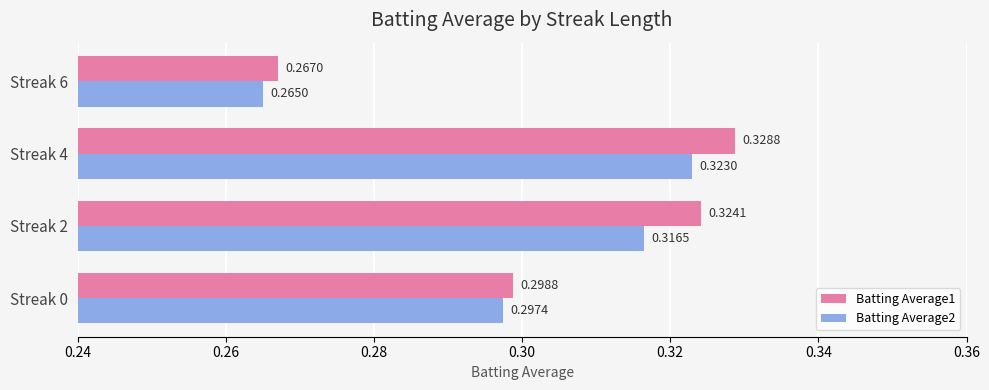

What is the sum of all Batting Average1 values?

1.2